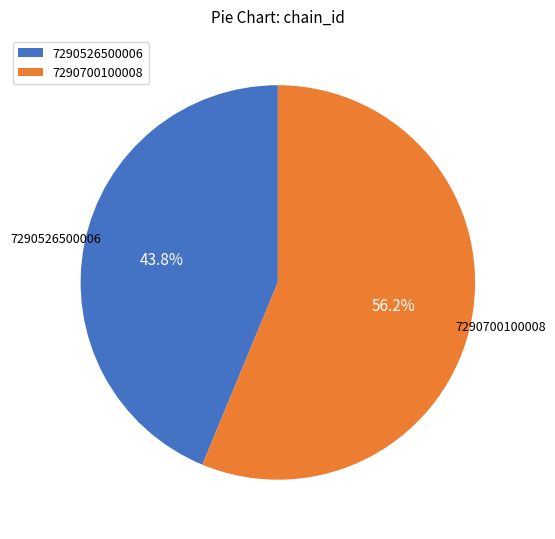

What percentage is the 7290700100008 slice, to the nearest percent?

56%